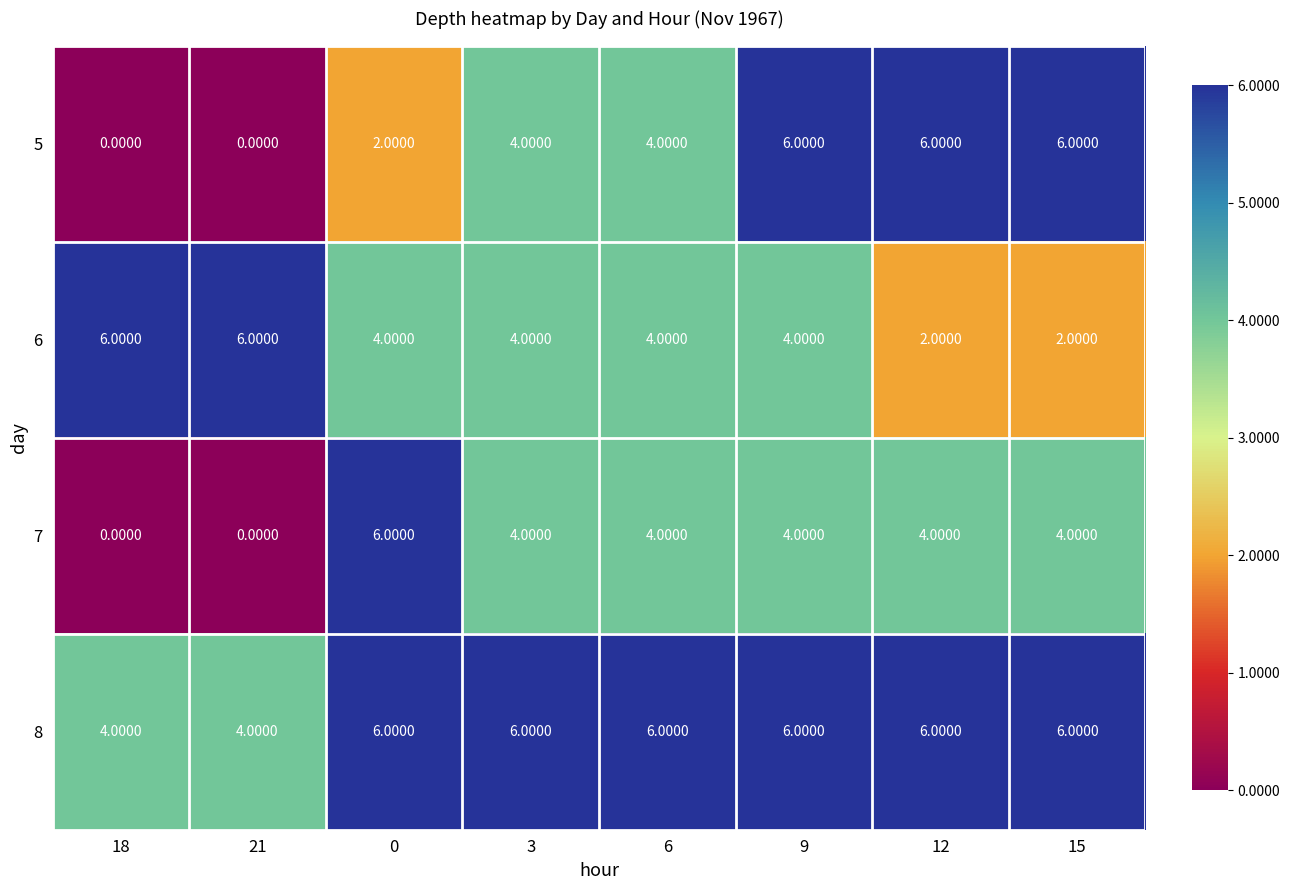

What is the difference between the 5 values at 12 and 18?

6